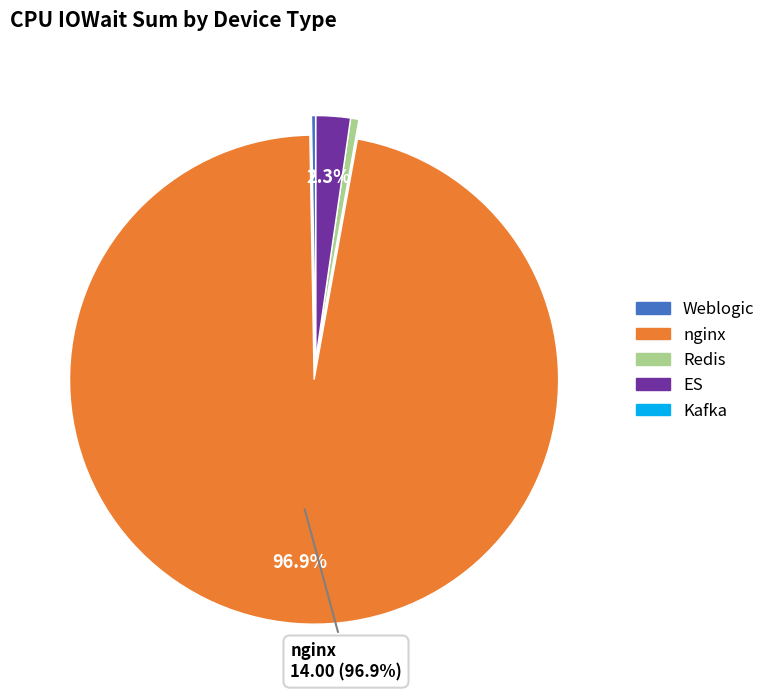

Does Redis represent more than half of the total?

No